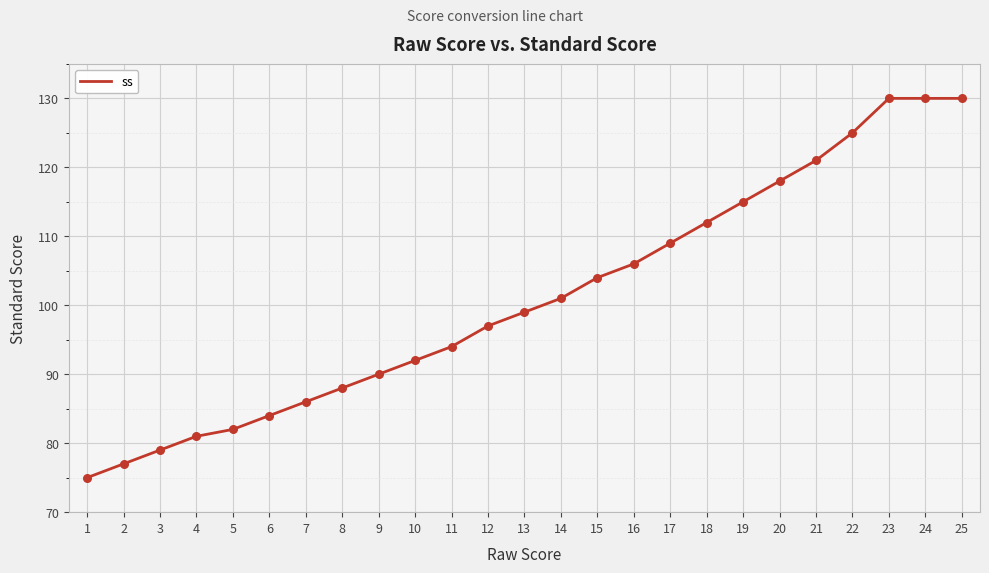

Approximately how many times larger is the value at 6 compared to 22?

0.7